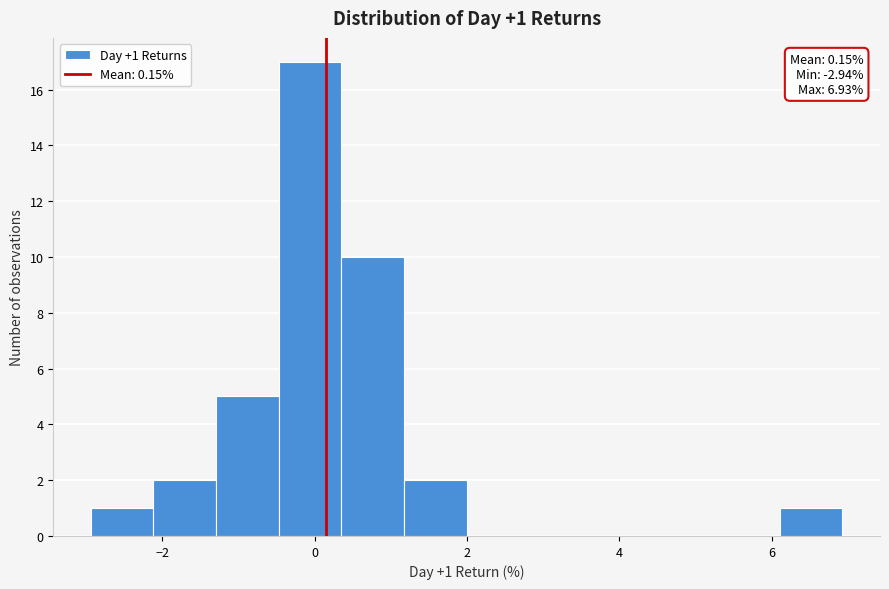

Which range on the x-axis has the tallest bar?

-0.4 to 0.4